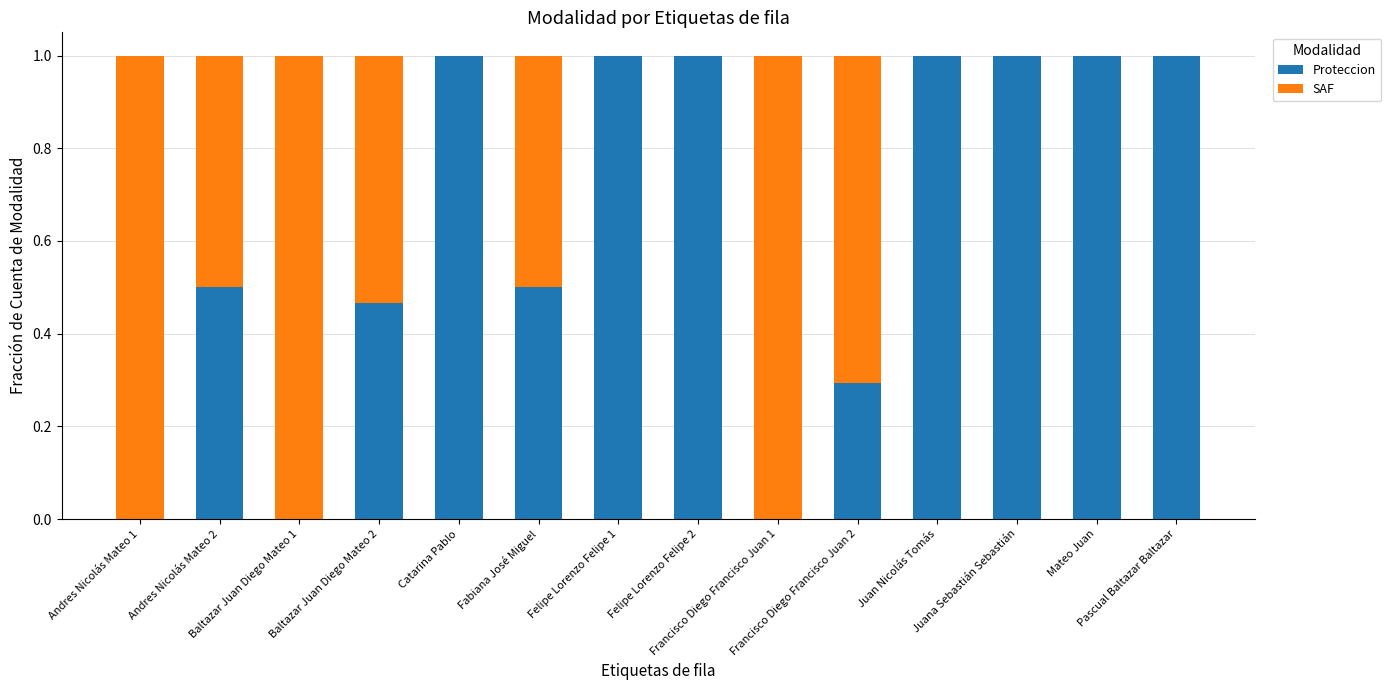

How many distinct data groups are displayed?

2